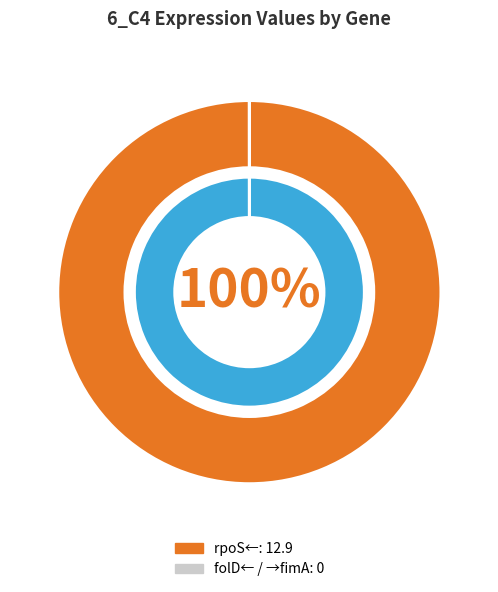

Which slice is the smallest?

folD← / →fimA